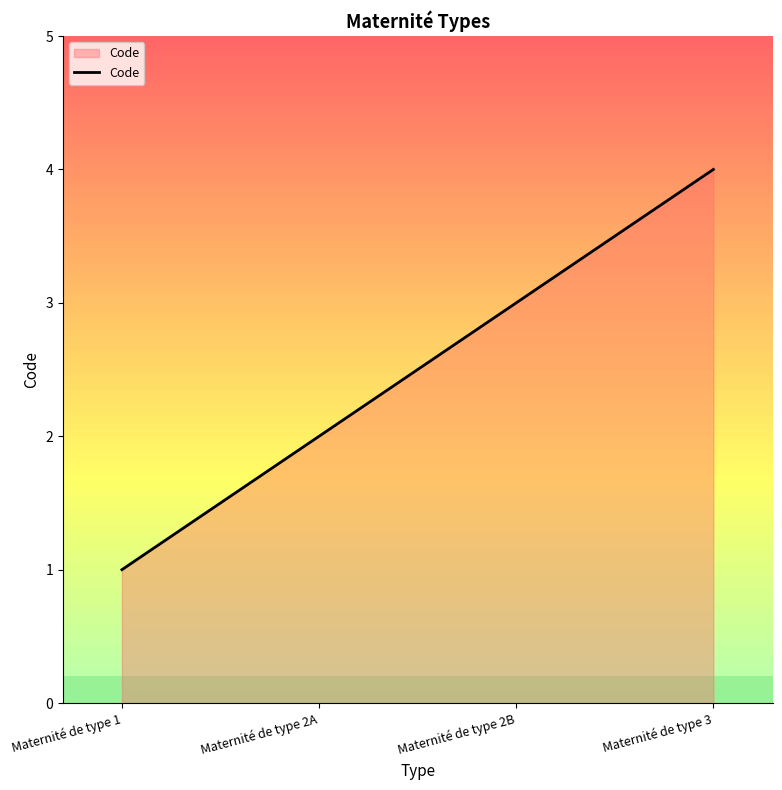

Does the chart display data point markers on the line(s)?

No